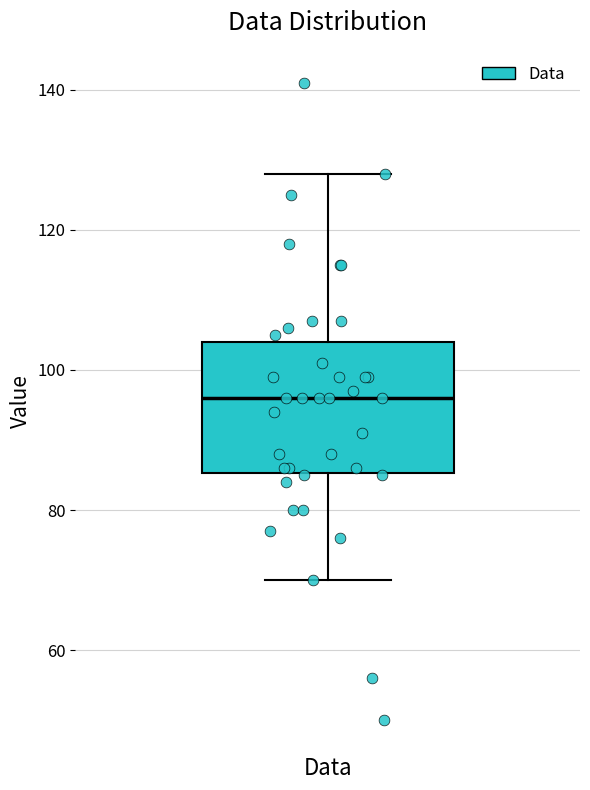

Transcribe this box plot: give where the median line is, the range the box spans, and where the two whiskers end, as read against the y-axis. The values are not printed on the chart, so give them approximately, as read against the axis.

median 96, box 86 to 104, whiskers 70 to 128